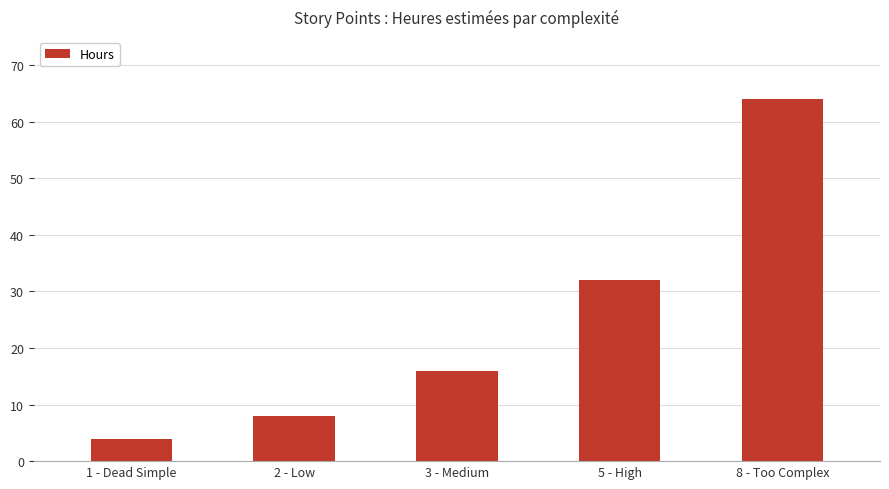

What position from the right is 5 - High?

2